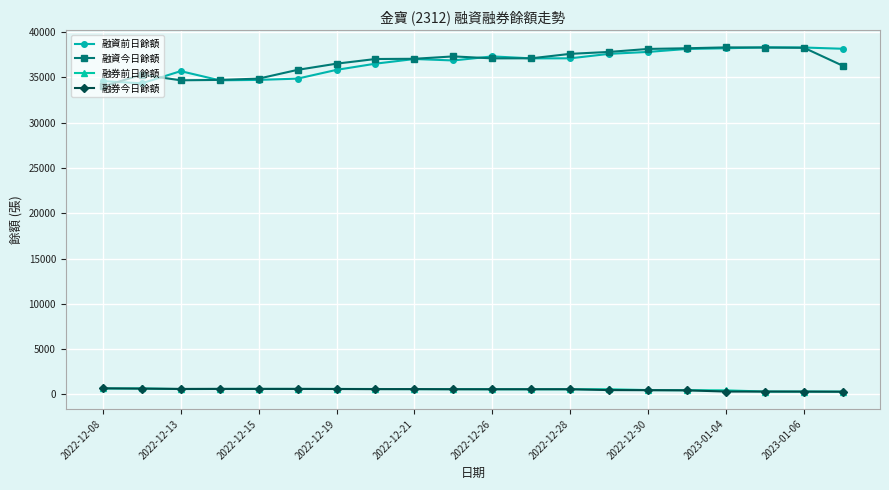

Does the chart display data point markers on the line(s)?

Yes